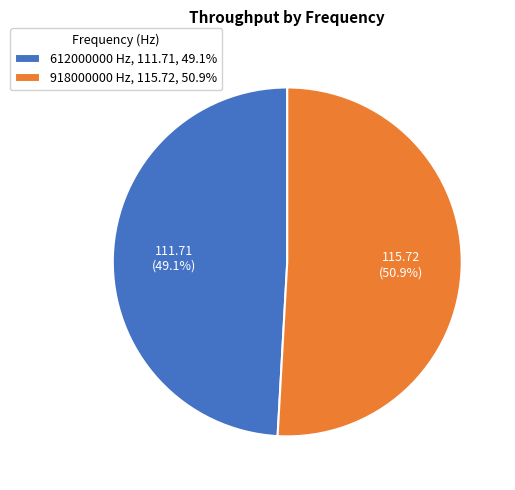

What portion of the pie excludes 612000000?

50.9%